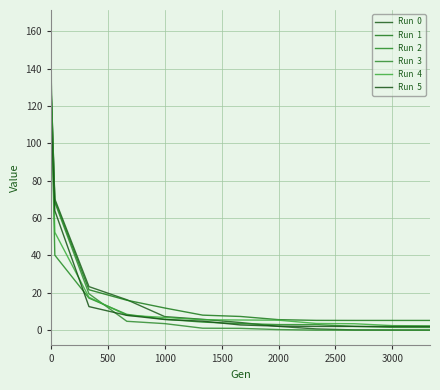

How many lines are shown in the chart?

6